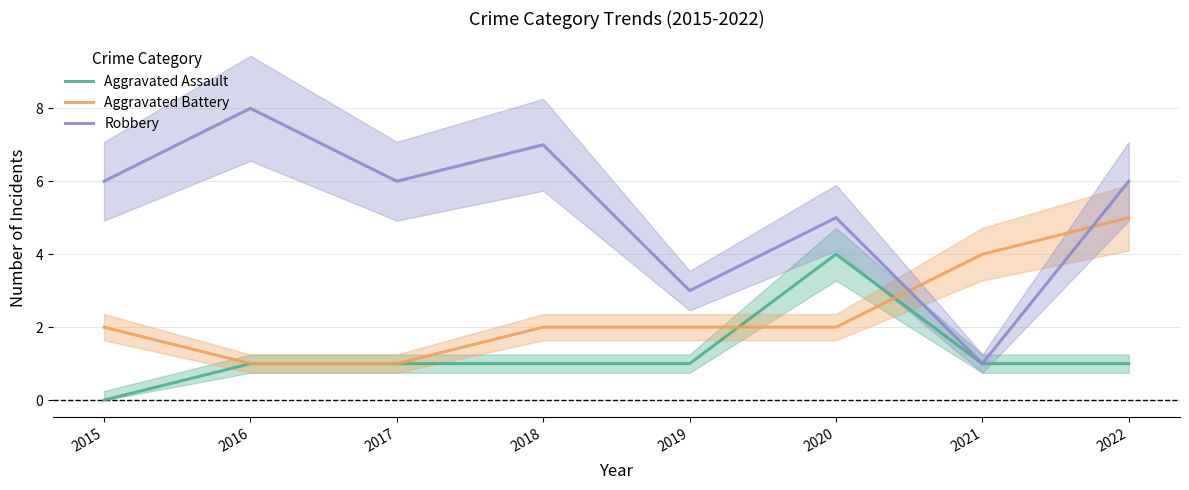

What is the sum of the Aggravated Battery values at 2021 and 2018?

6